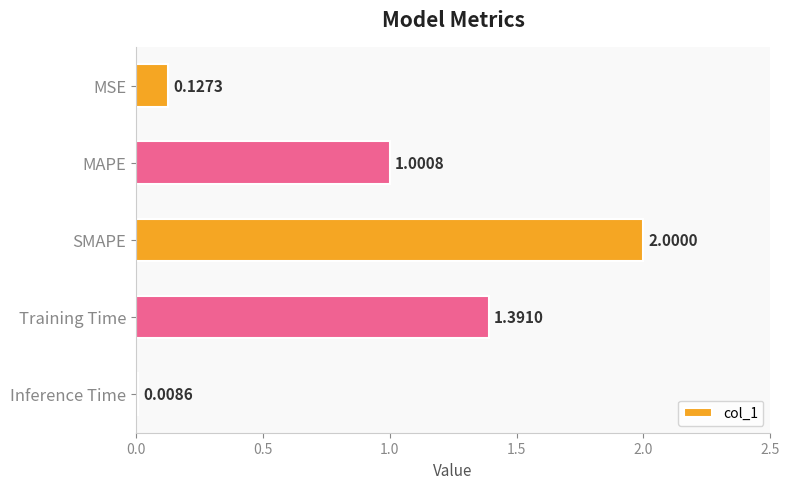

What is the average value?

0.9